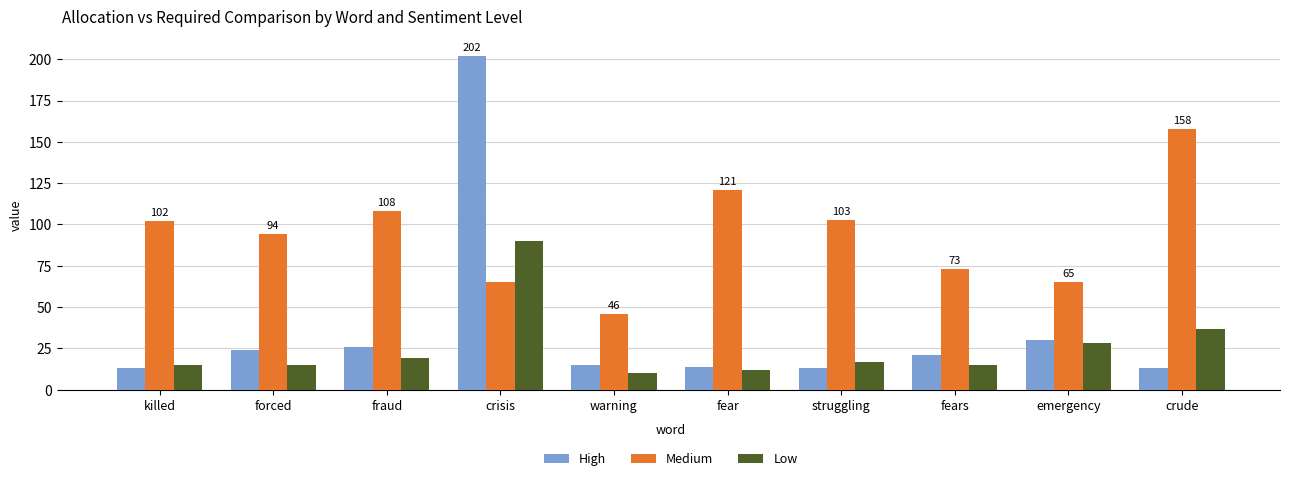

Where does the High series first go above 21?

forced